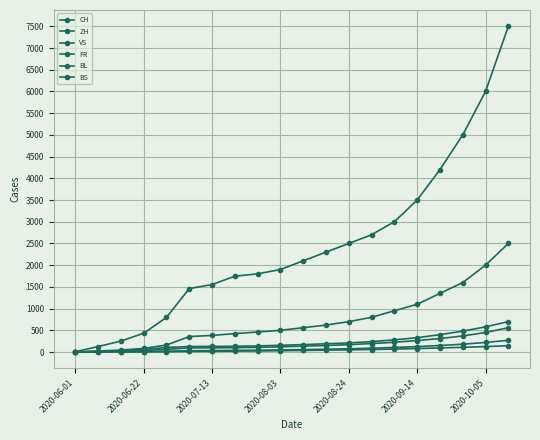

Does the chart have visible grid lines?

Yes